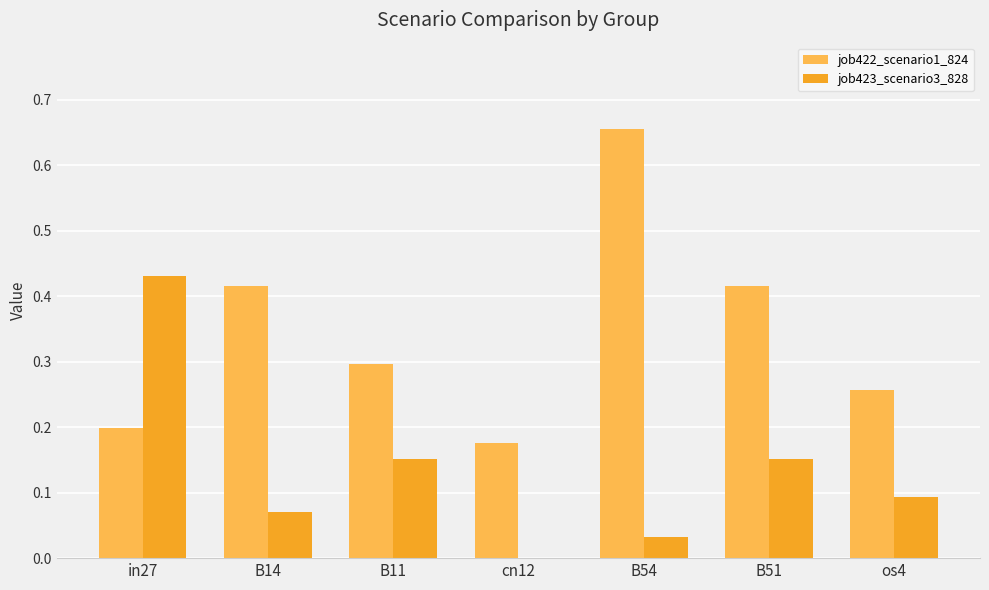

Is it true that job422_scenario1_824 equals 0.6 at B14?

False